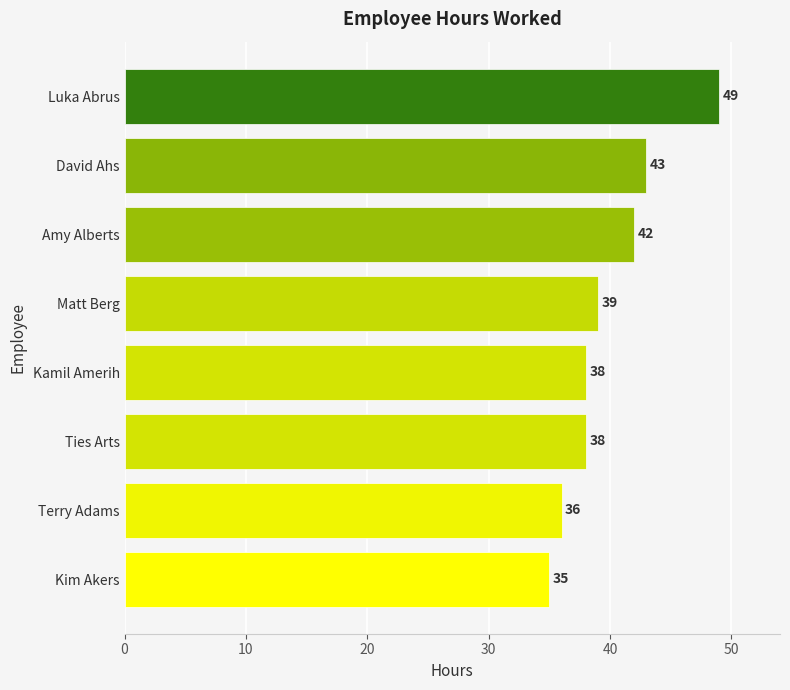

Reading top to bottom, what are all the values shown in this chart?

49	43	42	39	38	38	36	35